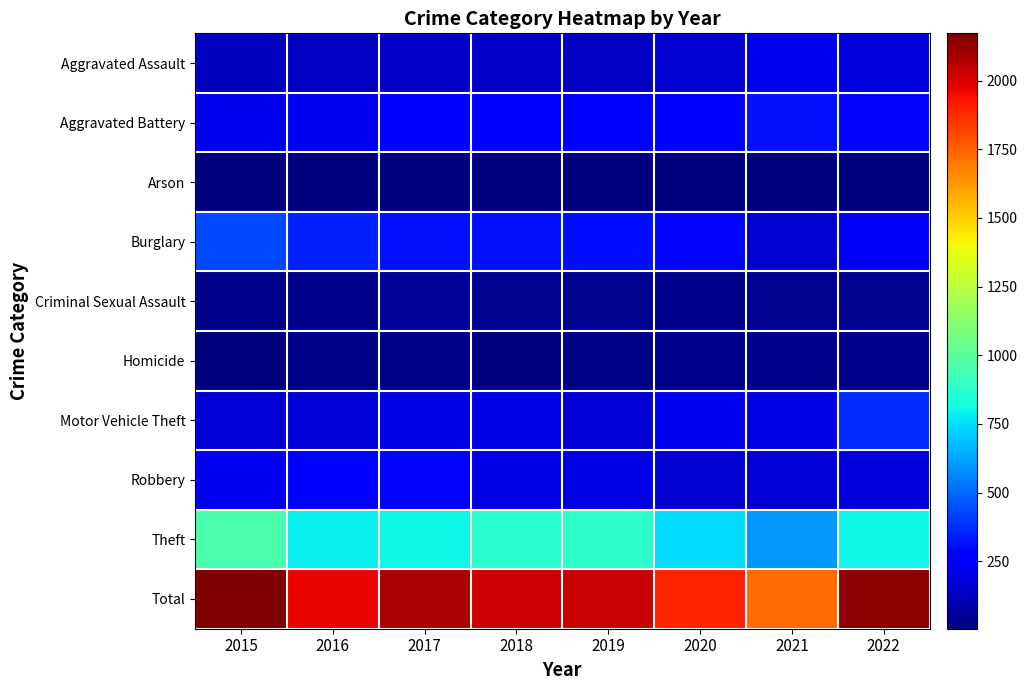

What is the total value across all series at 2015?

4344